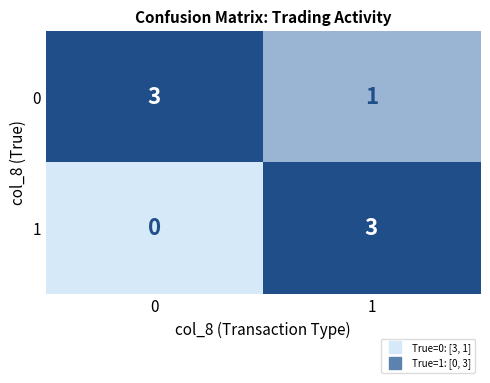

The value of 1 at 0 is -2. True or false?

False